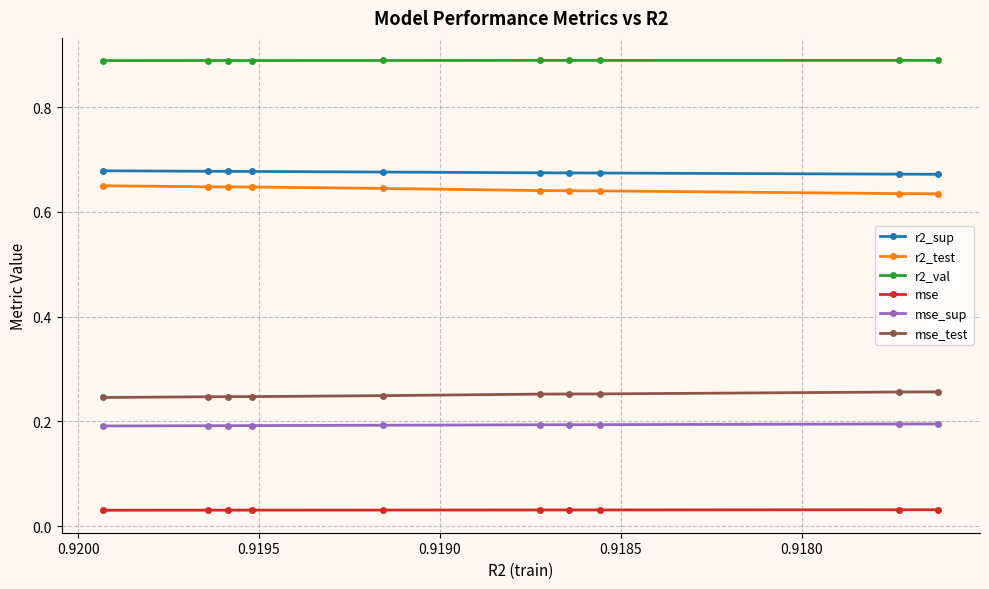

What are all the series names shown in the legend?

r2_sup, r2_test, r2_val, mse, mse_sup, mse_test